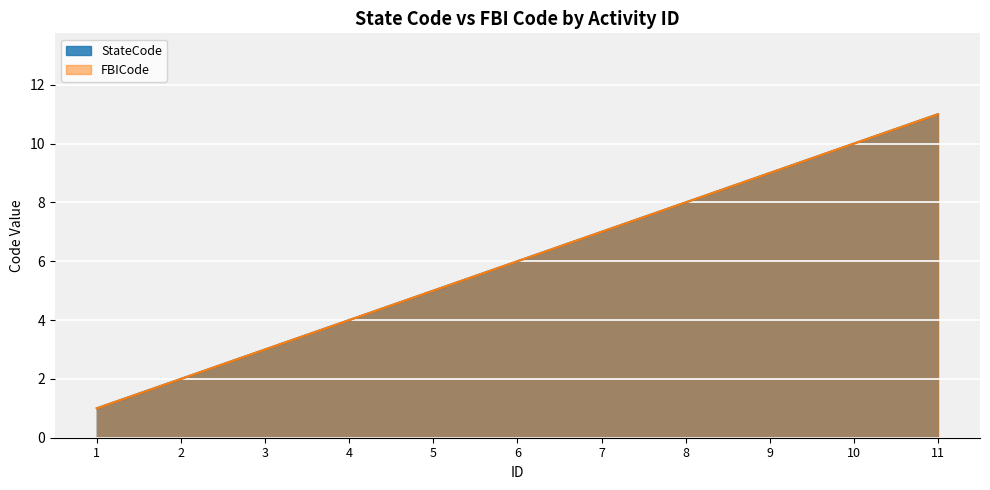

How many FBICode values are between 3 and 9?

7